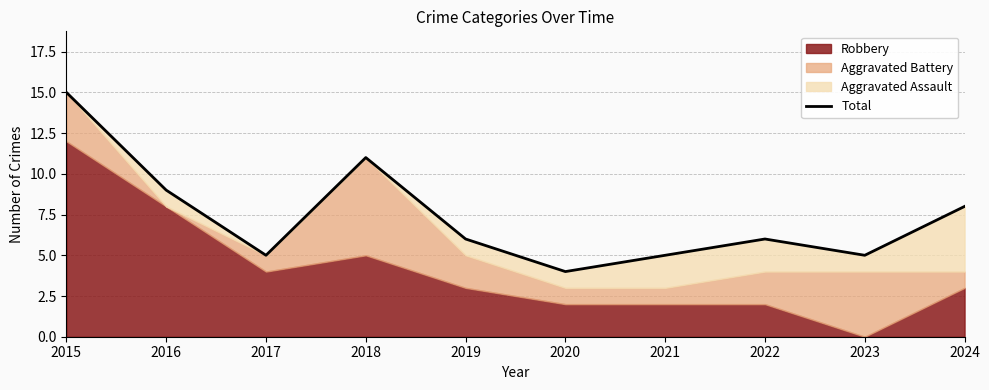

What value does the data have at 2015, to the nearest 10?

20